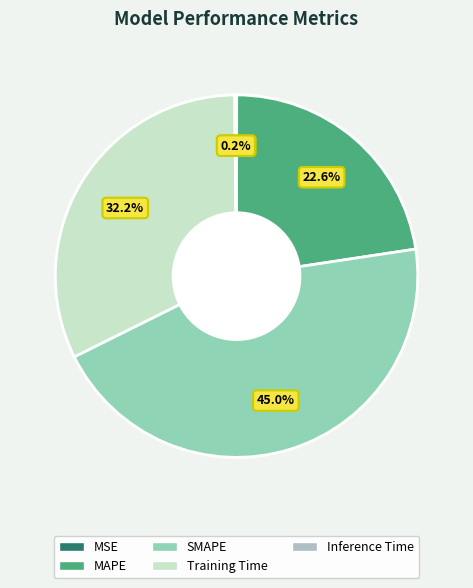

What is the total percentage of Training Time and SMAPE?

77.2%